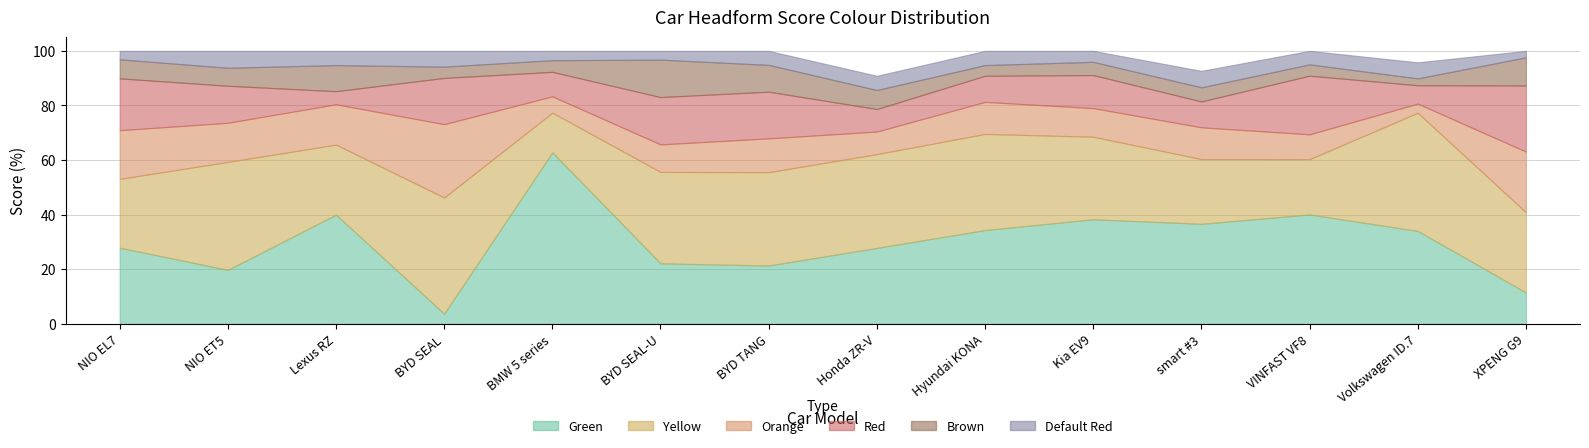

Reading left to right, what are all the values shown in this chart?

Green: NIO EL7=27.9	NIO ET5=19.8	Lexus RZ=40.0	BYD SEAL=3.7	BMW 5 series=62.8	BYD SEAL-U=22.2	BYD TANG=21.4	Honda ZR-V=27.8	Hyundai KONA=34.3	Kia EV9=38.3	smart #3=36.6	VINFAST VF8=40.1	Volkswagen ID.7=34.0	XPENG G9=11.5
Yellow: NIO EL7=25.2	NIO ET5=39.5	Lexus RZ=25.7	BYD SEAL=42.6	BMW 5 series=14.5	BYD SEAL-U=33.5	BYD TANG=34.2	Honda ZR-V=34.3	Hyundai KONA=35.2	Kia EV9=30.2	smart #3=23.7	VINFAST VF8=20.2	Volkswagen ID.7=43.3	XPENG G9=29.4
Orange: NIO EL7=17.8	NIO ET5=14.3	Lexus RZ=14.8	BYD SEAL=26.9	BMW 5 series=6.0	BYD SEAL-U=10.1	BYD TANG=12.4	Honda ZR-V=8.3	Hyundai KONA=11.7	Kia EV9=10.5	smart #3=11.6	VINFAST VF8=9.1	Volkswagen ID.7=3.4	XPENG G9=22.2
Red: NIO EL7=19.0	NIO ET5=13.6	Lexus RZ=4.8	BYD SEAL=16.9	BMW 5 series=9.0	BYD SEAL-U=17.3	BYD TANG=17.1	Honda ZR-V=8.3	Hyundai KONA=9.6	Kia EV9=12.1	smart #3=9.5	VINFAST VF8=21.5	Volkswagen ID.7=6.7	XPENG G9=24.2
Brown: NIO EL7=7.0	NIO ET5=6.6	Lexus RZ=9.6	BYD SEAL=4.1	BMW 5 series=4.3	BYD SEAL-U=13.7	BYD TANG=9.8	Honda ZR-V=7.0	Hyundai KONA=3.9	Kia EV9=4.8	smart #3=5.2	VINFAST VF8=4.1	Volkswagen ID.7=2.5	XPENG G9=10.3
Default Red: NIO EL7=3.1	NIO ET5=6.2	Lexus RZ=5.2	BYD SEAL=5.8	BMW 5 series=3.4	BYD SEAL-U=3.2	BYD TANG=5.1	Honda ZR-V=5.2	Hyundai KONA=5.2	Kia EV9=4.0	smart #3=6.0	VINFAST VF8=5.0	Volkswagen ID.7=5.9	XPENG G9=2.4